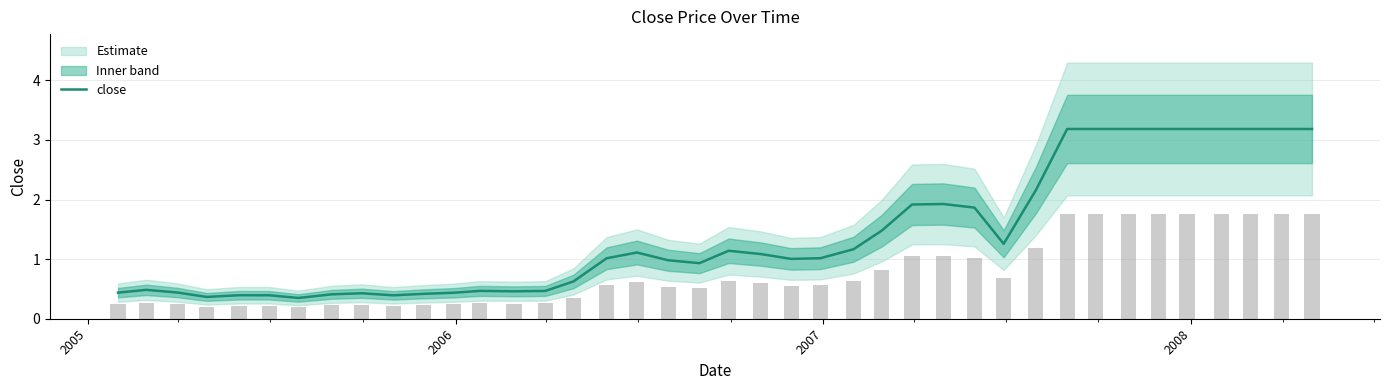

What is the maximum value for close?

3.2